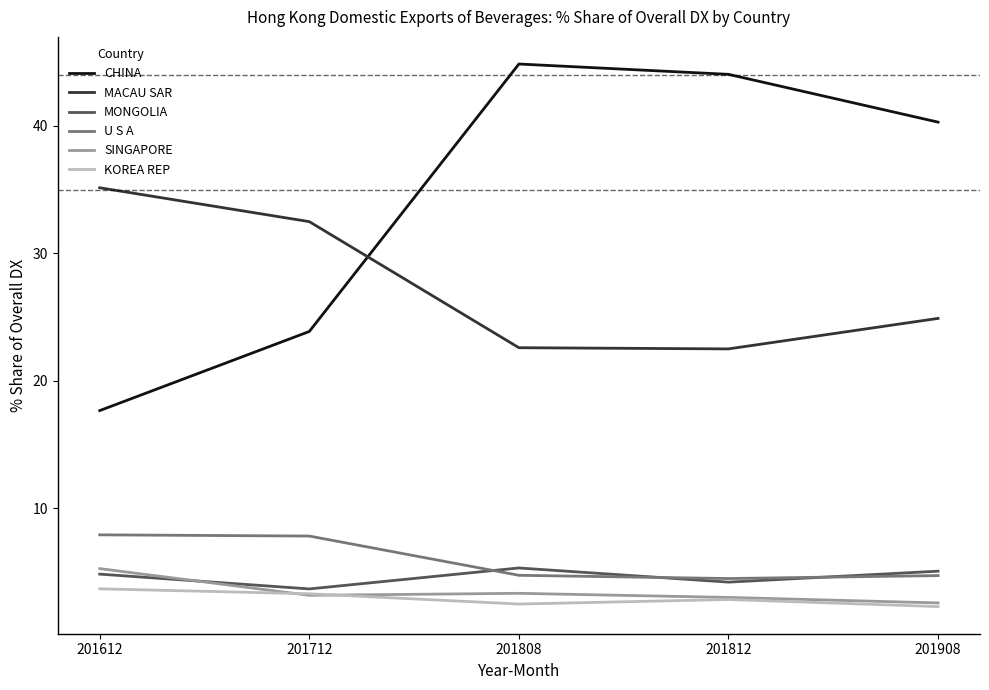

What is the total value across all series at 201808?

83.4